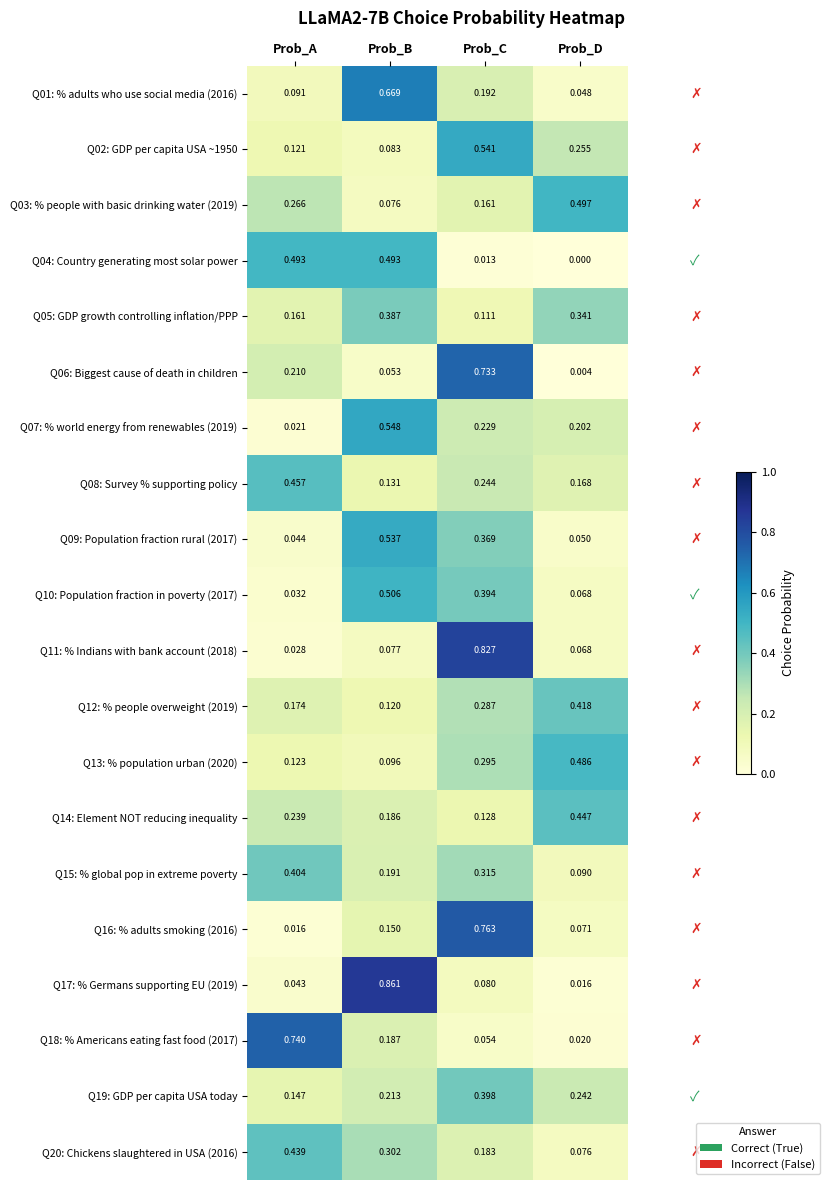

List the labels in order of Q01: % adults who use social media (2016) value, largest first.

Prob_B, Prob_C, Prob_A, Prob_D